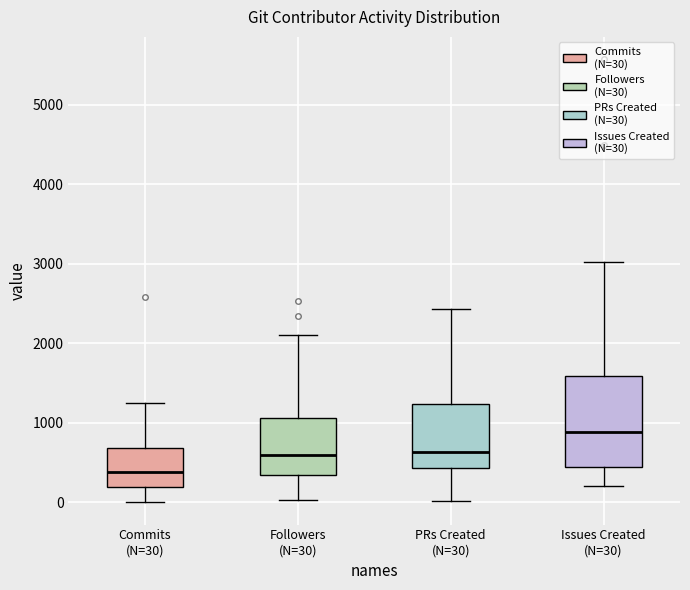

Reading left to right, transcribe this box plot: for each box, give where its median line is, the range the box spans, and where its two whiskers end, as read against the y-axis. The values are not printed on the chart, so give them approximately, as read against the axis.

Commits (N=30): median 400, box 200 to 700, whiskers 0 to 1200
Followers (N=30): median 600, box 300 to 1100, whiskers 0 to 2100
PRs Created (N=30): median 600, box 400 to 1200, whiskers 0 to 2400
Issues Created (N=30): median 900, box 500 to 1600, whiskers 200 to 3000